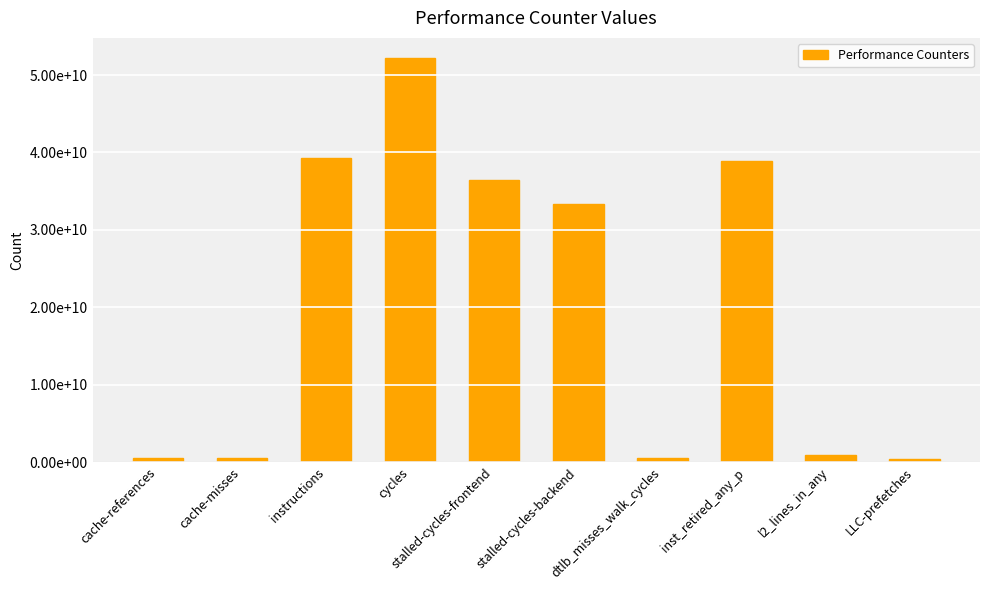

What is the change in value from stalled-cycles-backend to LLC-prefetches?

-32883159117